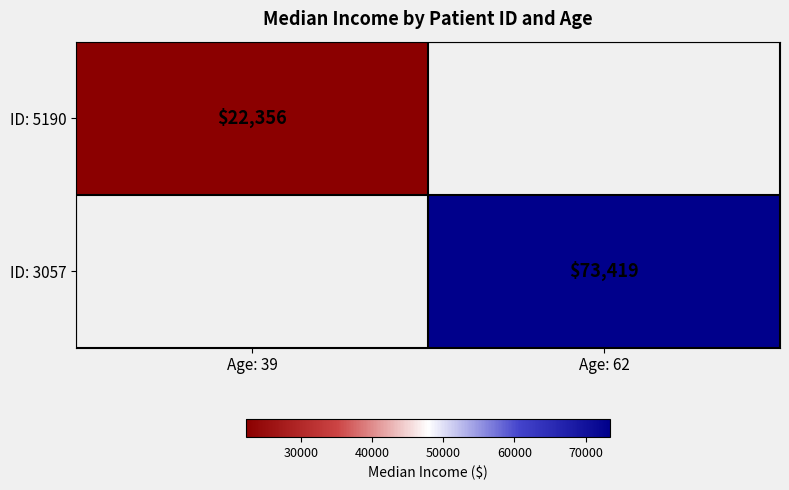

True or false: ID: 5190 has a value of 22356 at Age: 39.

True